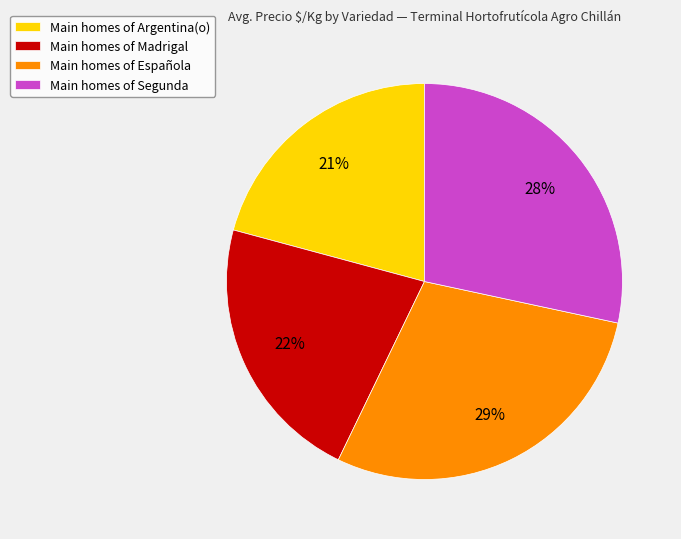

What is the smallest slice in the pie chart?

Main homes of Argentina(o)